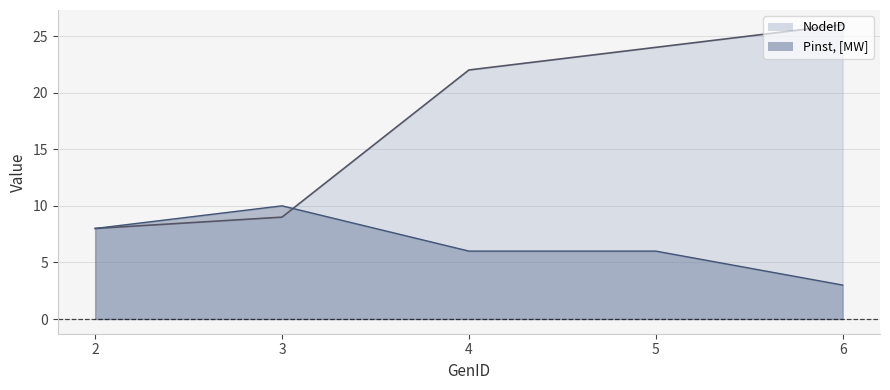

What is the difference between the Pinst, [MW] values at 3 and 5?

4